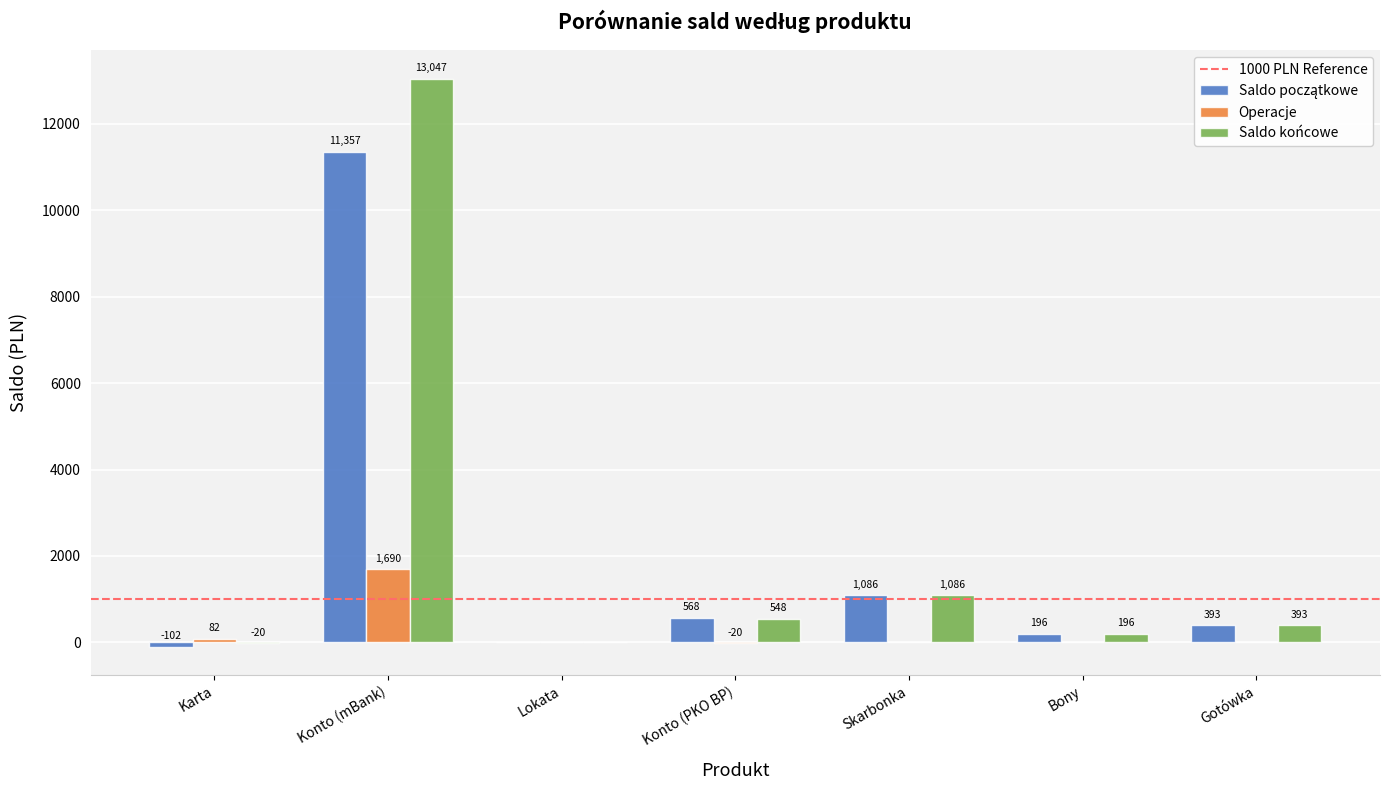

At which category is the sum across all series the highest?

Konto (mBank)